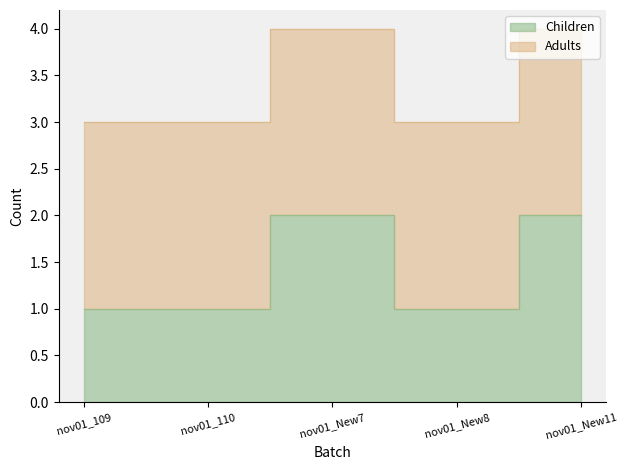

How many points are higher than both their immediate neighbors (excluding endpoints)?

1